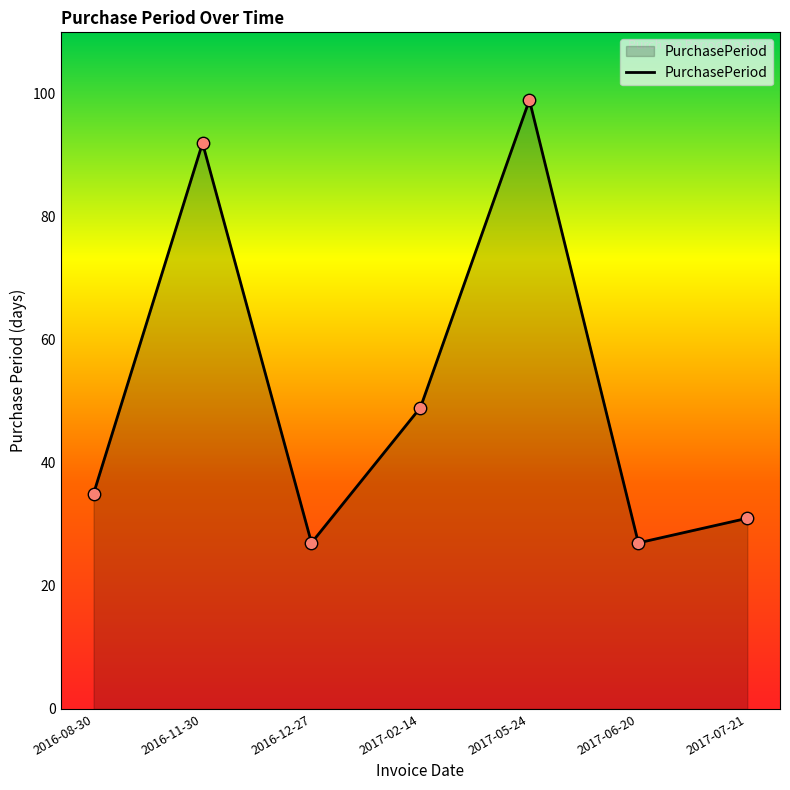

Which has a higher value, 2016-12-27 or 2017-02-14?

2017-02-14